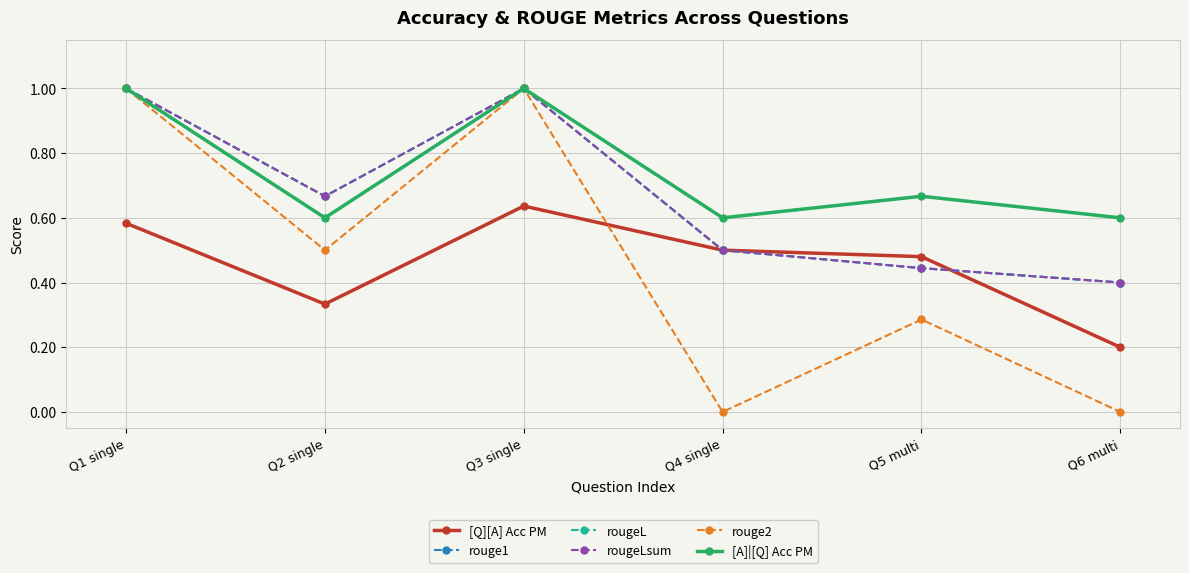

Does the chart have visible grid lines?

Yes